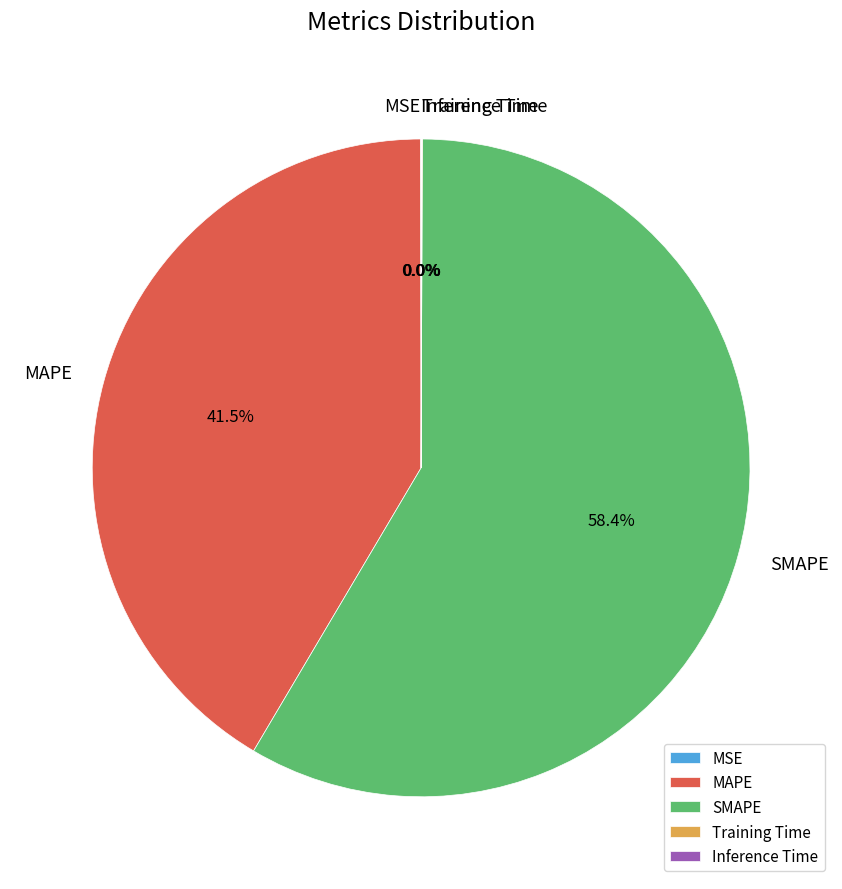

What is the largest slice in the pie chart?

SMAPE